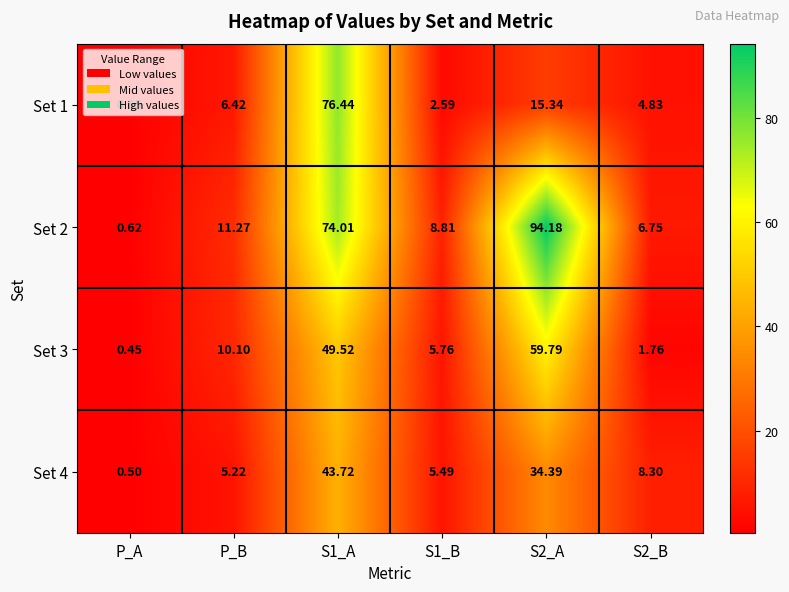

Count the number of categories in the chart.

6